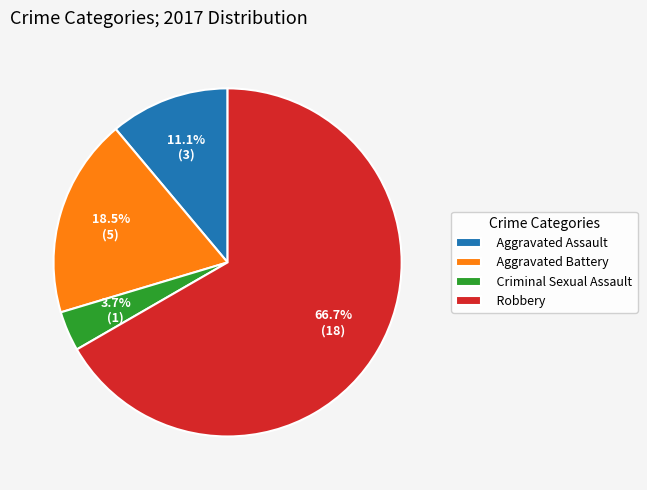

What is the total percentage of Criminal Sexual Assault and Aggravated Assault?

14.8%